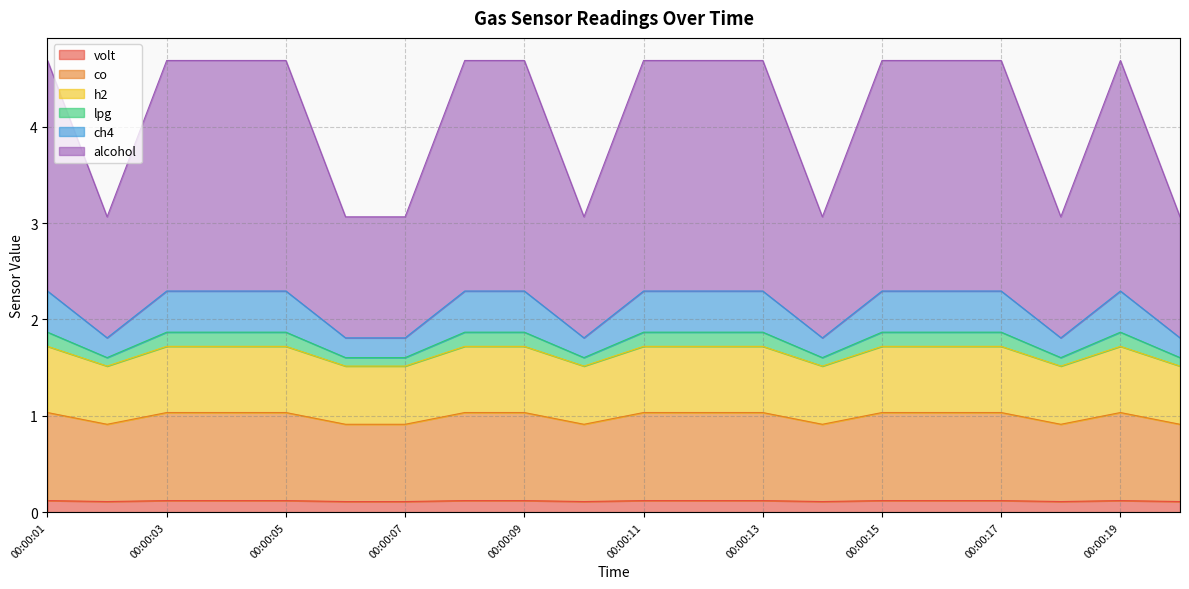

Rank the categories by h2 value from lowest to highest.

00:00:02, 00:00:06, 00:00:07, 00:00:10, 00:00:14, 00:00:18, 00:00:20, 00:00:01, 00:00:03, 00:00:04, 00:00:05, 00:00:08, 00:00:09, 00:00:11, 00:00:12, 00:00:13, 00:00:15, 00:00:16, 00:00:17, 00:00:19